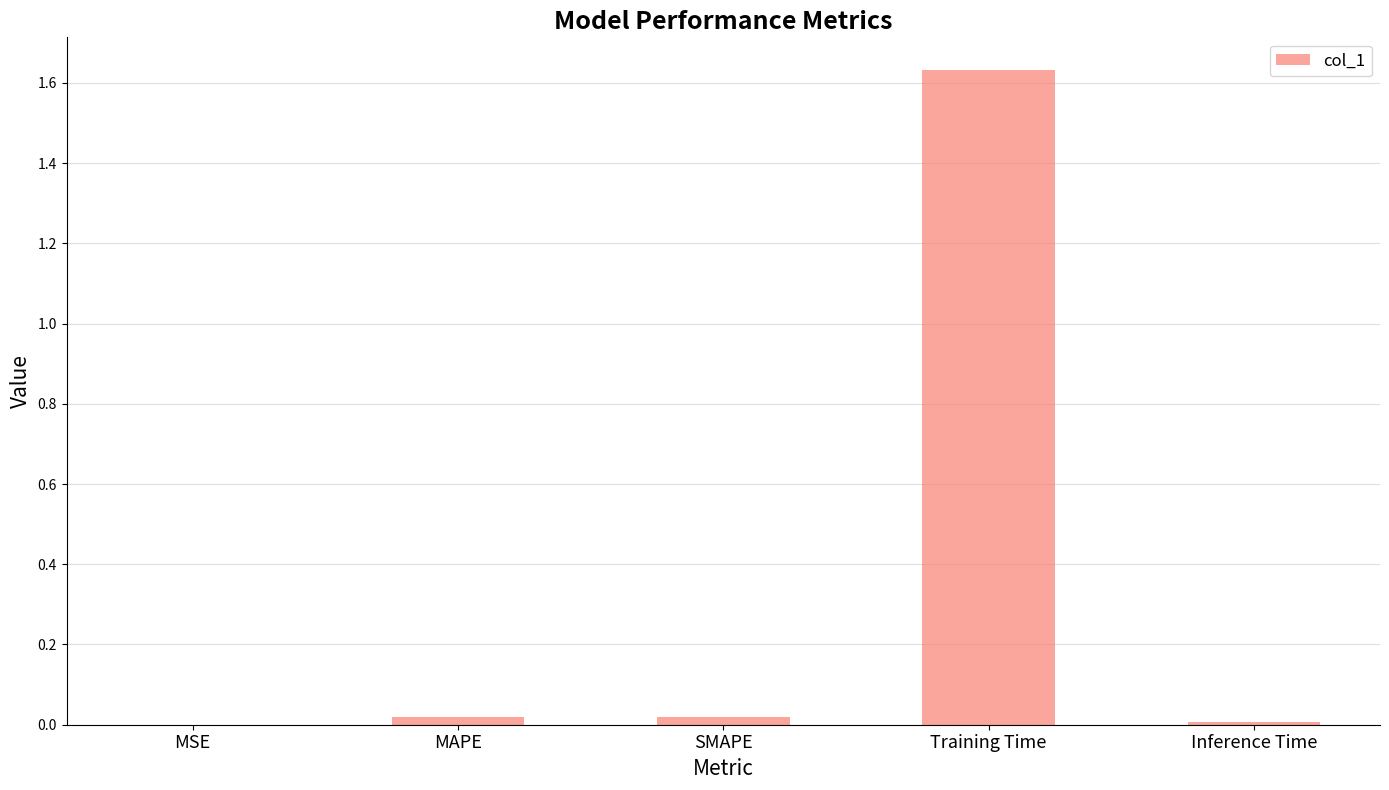

Between Inference Time and Training Time, which is larger?

Training Time